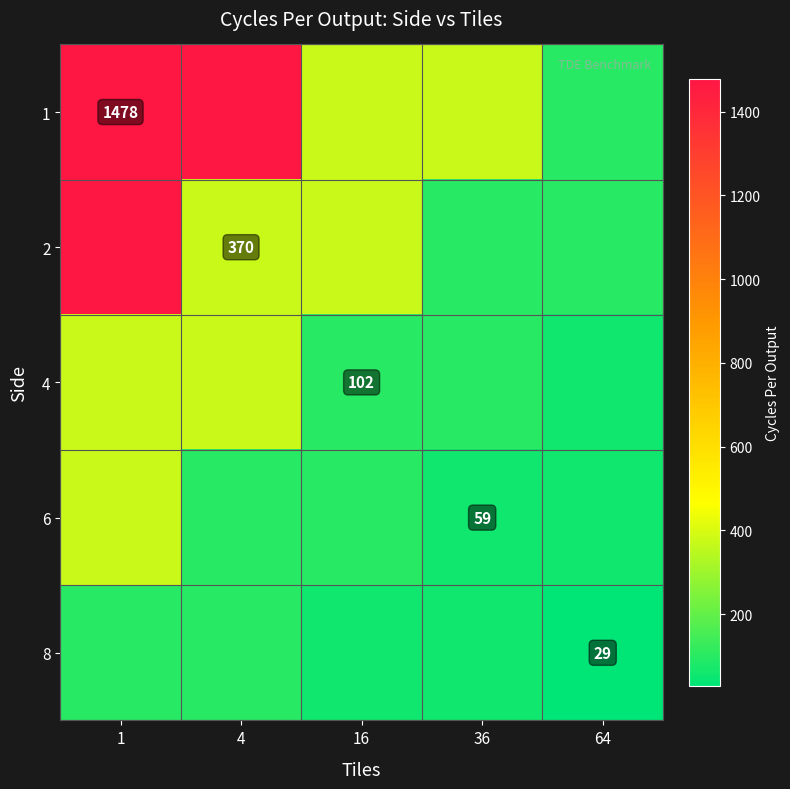

The 2 series shows 370 at 4. True or false?

True